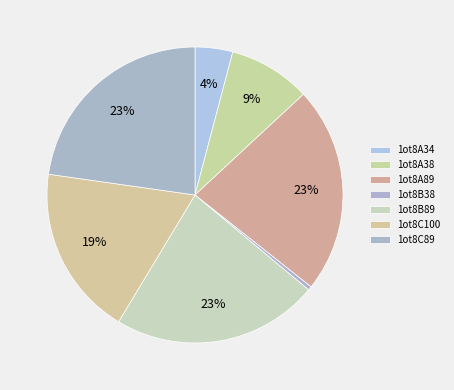

Does any single category account for the majority?

No